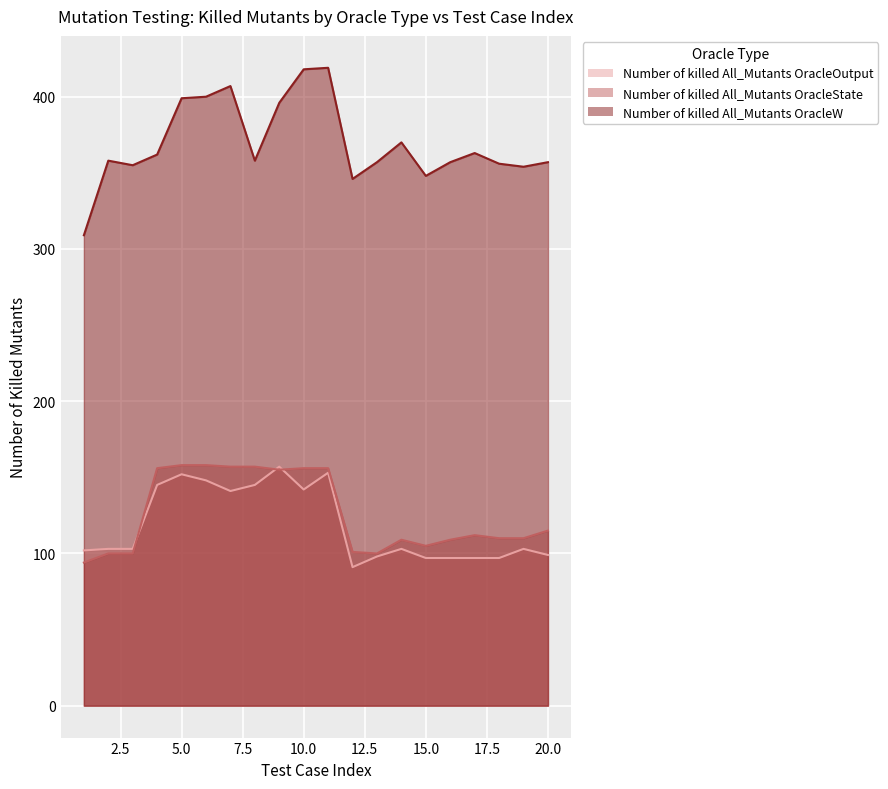

Reading left to right, transcribe all the data shown in this chart.

Number of killed All_Mutants OracleOutput: 1=102	2=103	3=103	4=145	5=152	6=148	7=141	8=145	9=157	10=142	11=153	12=91	13=98	14=103	15=97	16=97	17=97	18=97	19=103	20=99
Number of killed All_Mutants OracleState: 1=94	2=100	3=100	4=156	5=158	6=158	7=157	8=157	9=155	10=156	11=156	12=101	13=100	14=109	15=105	16=109	17=112	18=110	19=110	20=115
Number of killed All_Mutants OracleW: 1=309	2=358	3=355	4=362	5=399	6=400	7=407	8=358	9=396	10=418	11=419	12=346	13=357	14=370	15=348	16=357	17=363	18=356	19=354	20=357